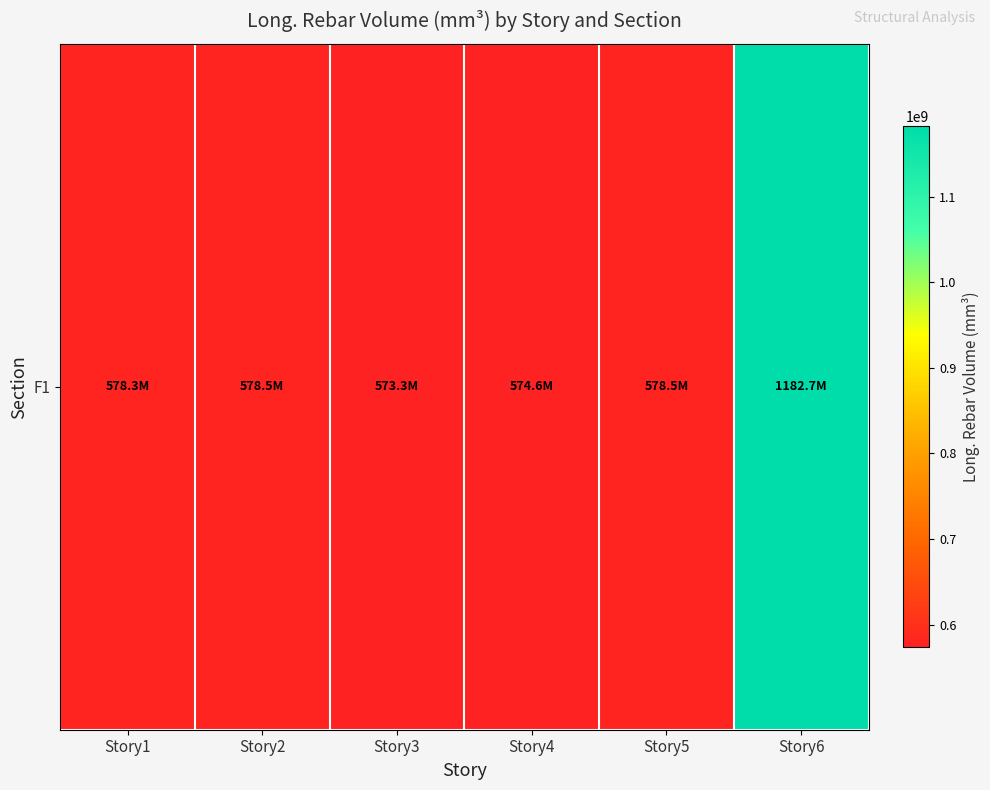

What is the difference between the maximum and minimum values?

609410285.7